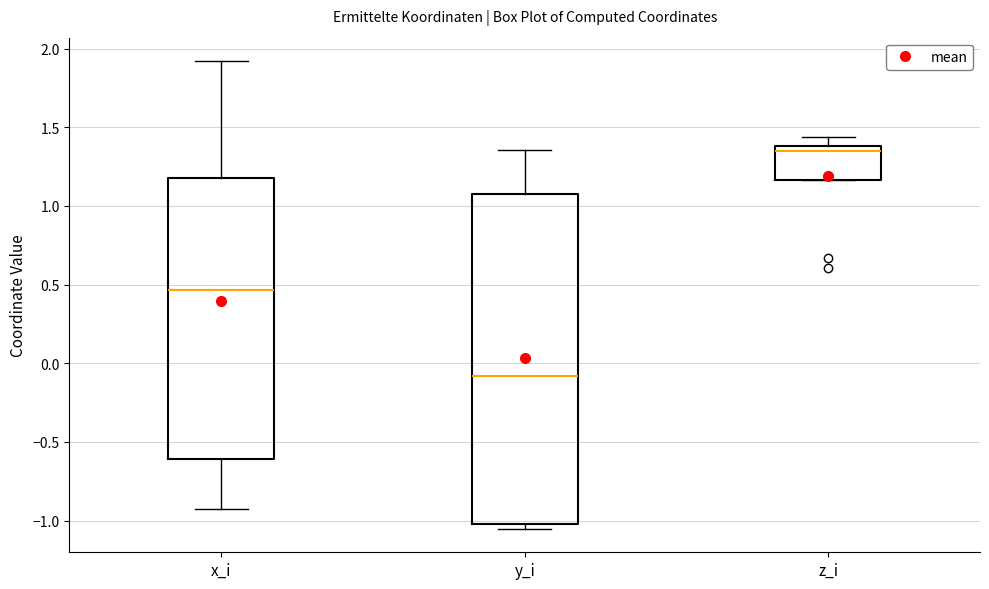

Which box is the tallest, from its lower edge to its upper edge?

y_i